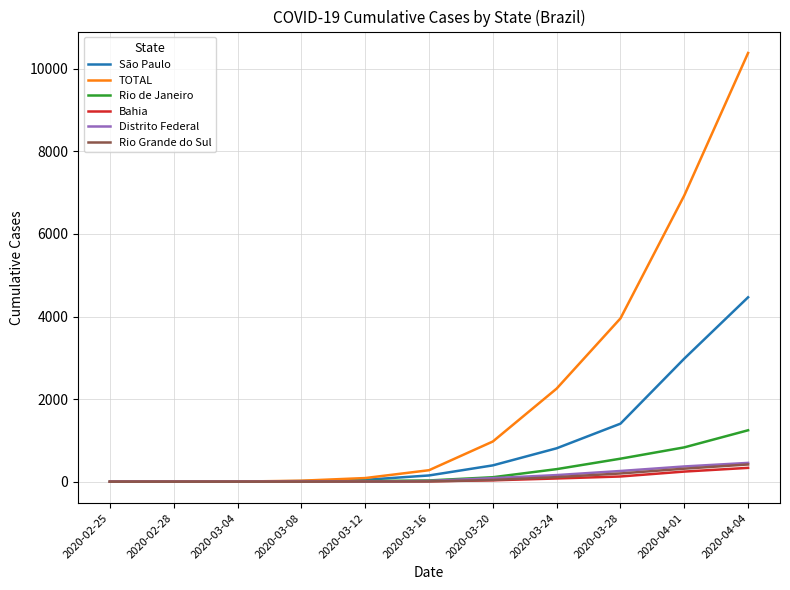

What is the maximum value shown in the chart?

10381